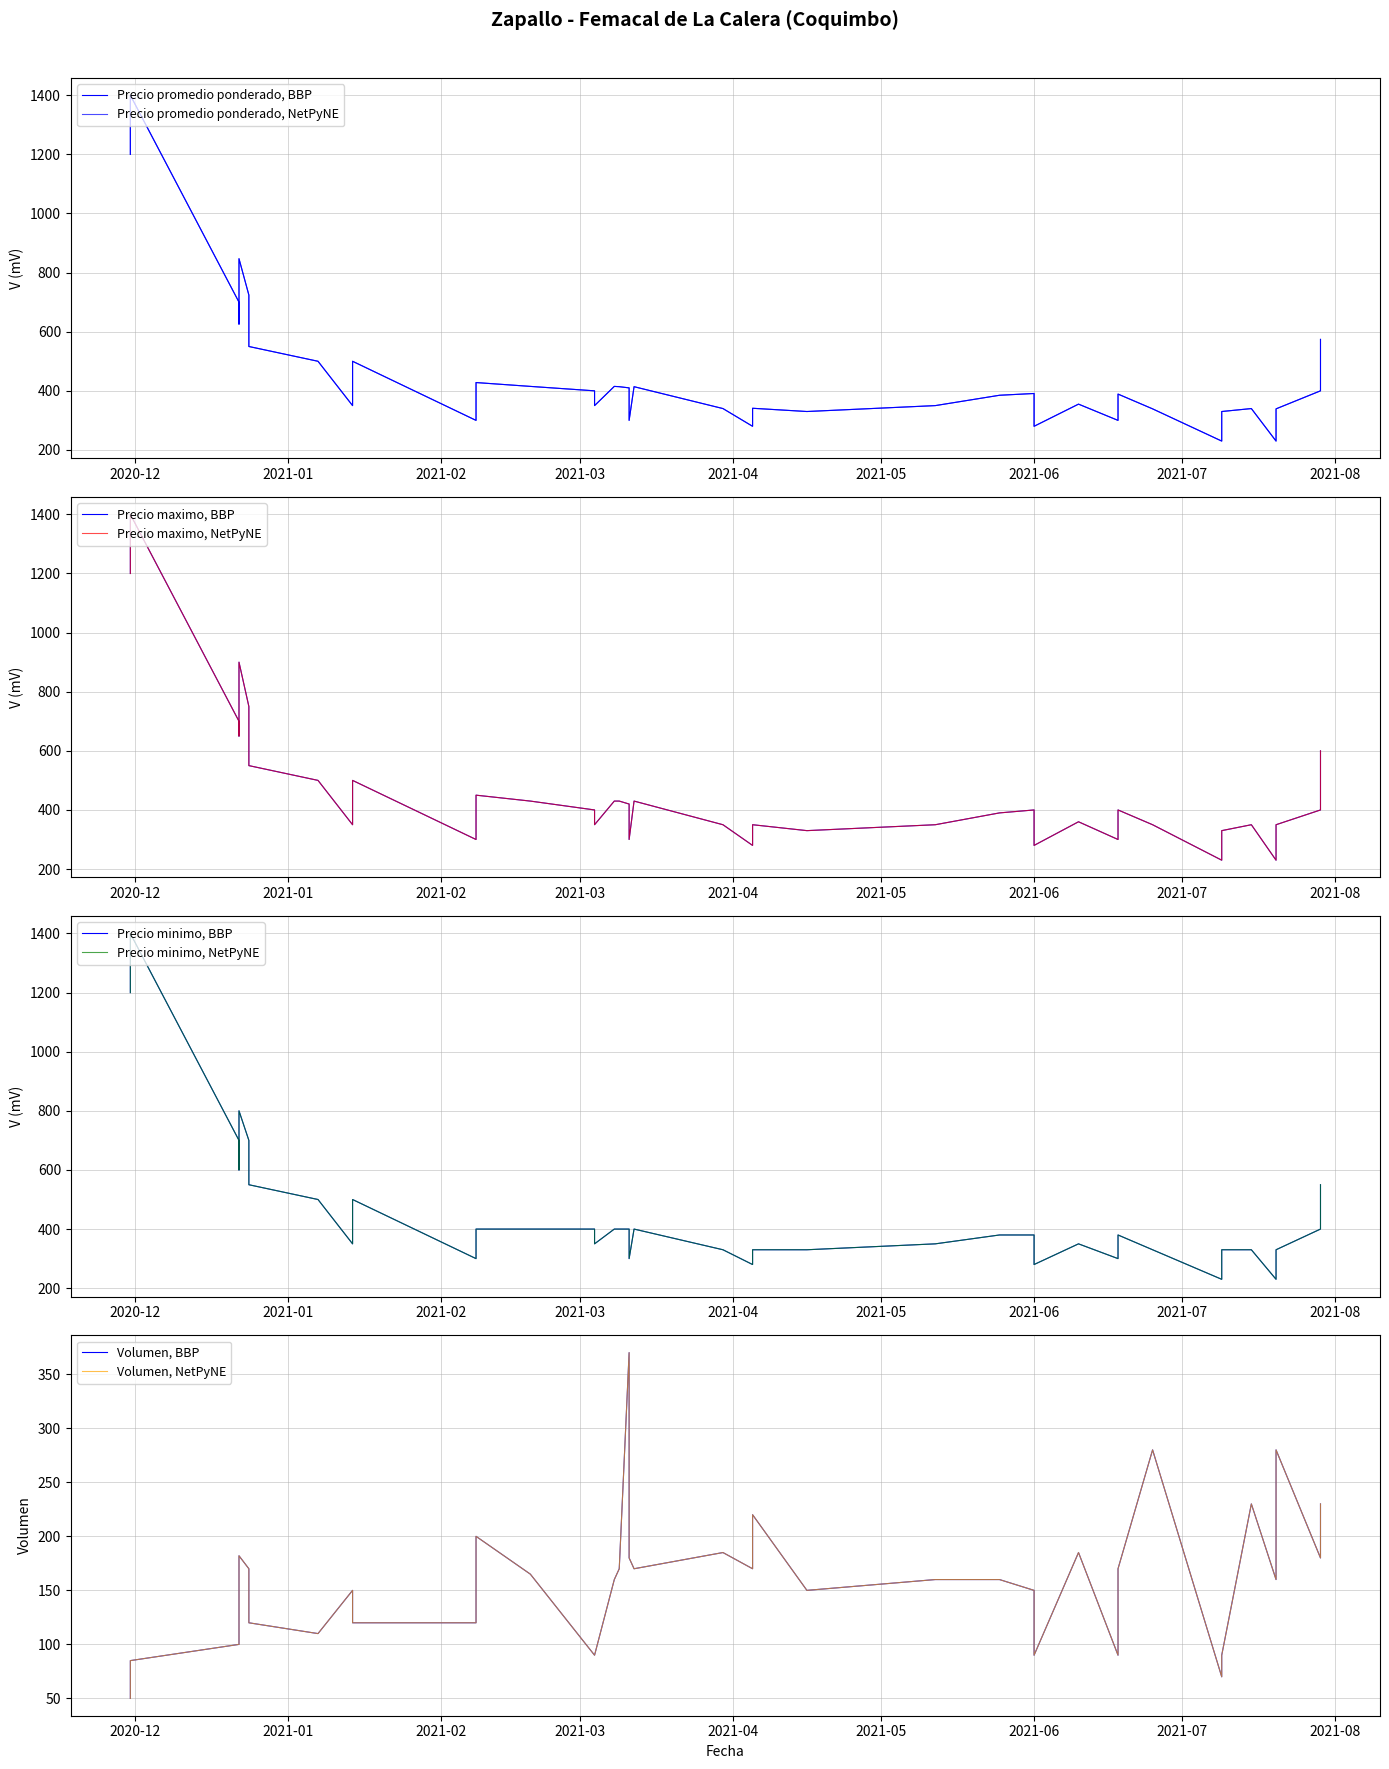

Is this an area chart (filled region under the line)?

No